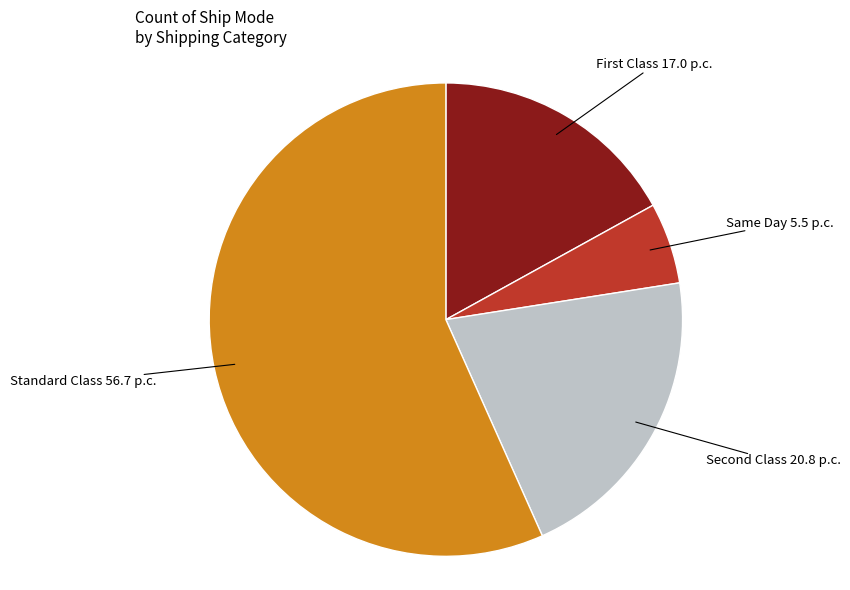

Is there a majority slice in this chart?

Yes